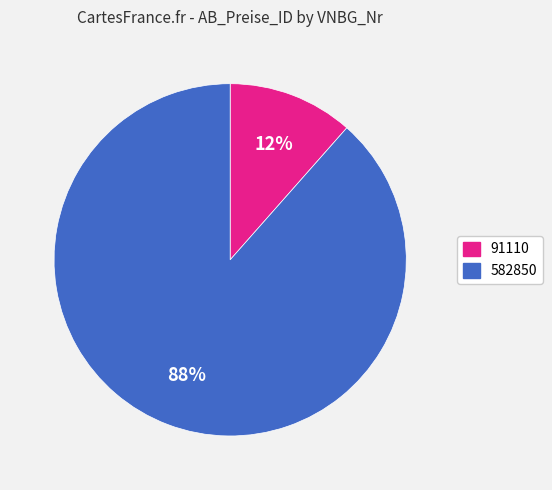

What is the smallest slice in the pie chart?

91110